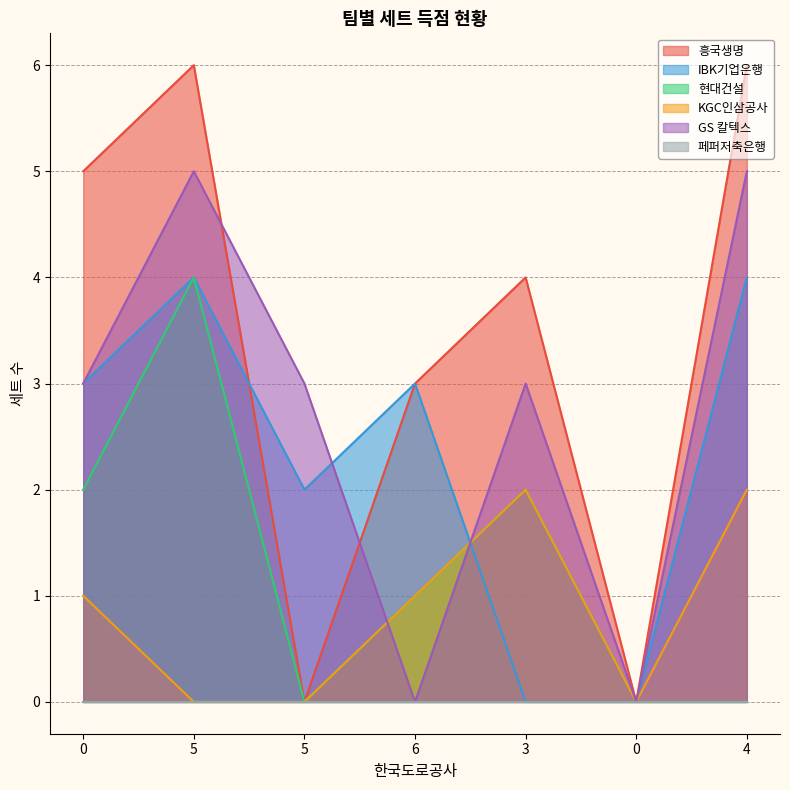

The GS 칼텍스 series shows 8 at 5. True or false?

False